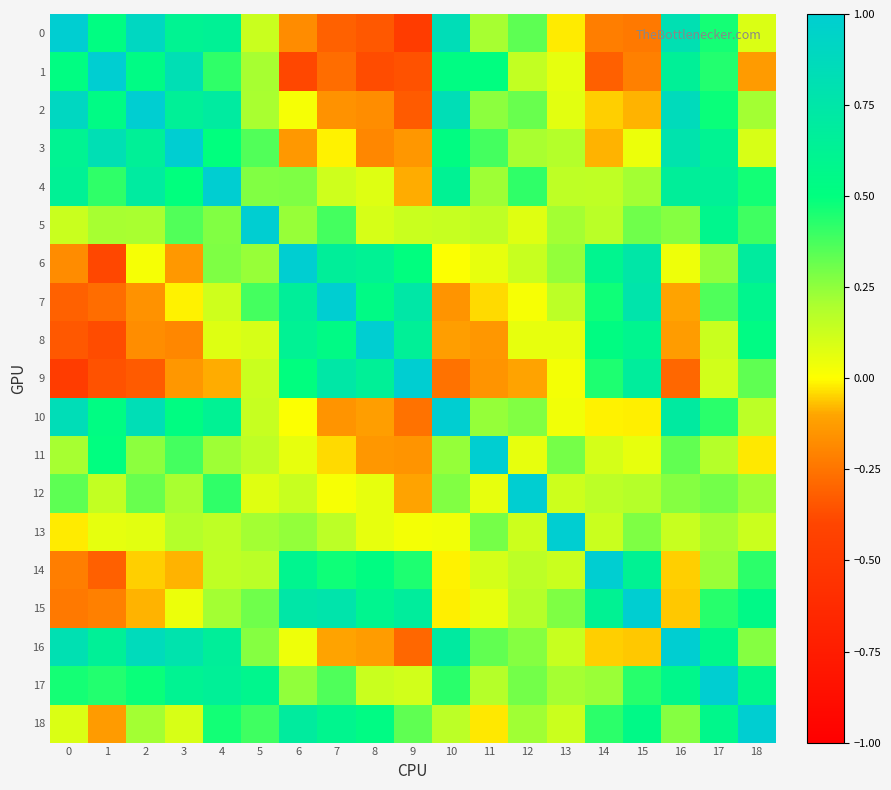

How many distinct data groups are displayed?

19